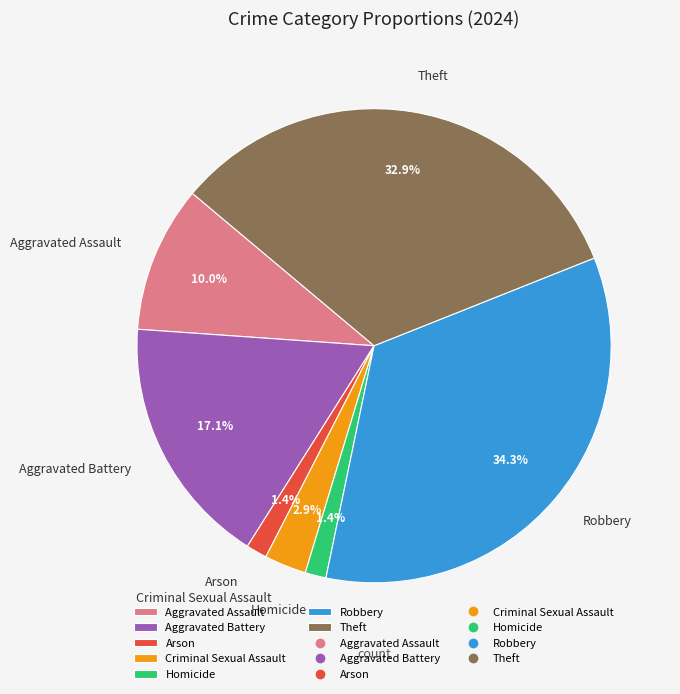

Does Aggravated Battery represent more than half of the total?

No